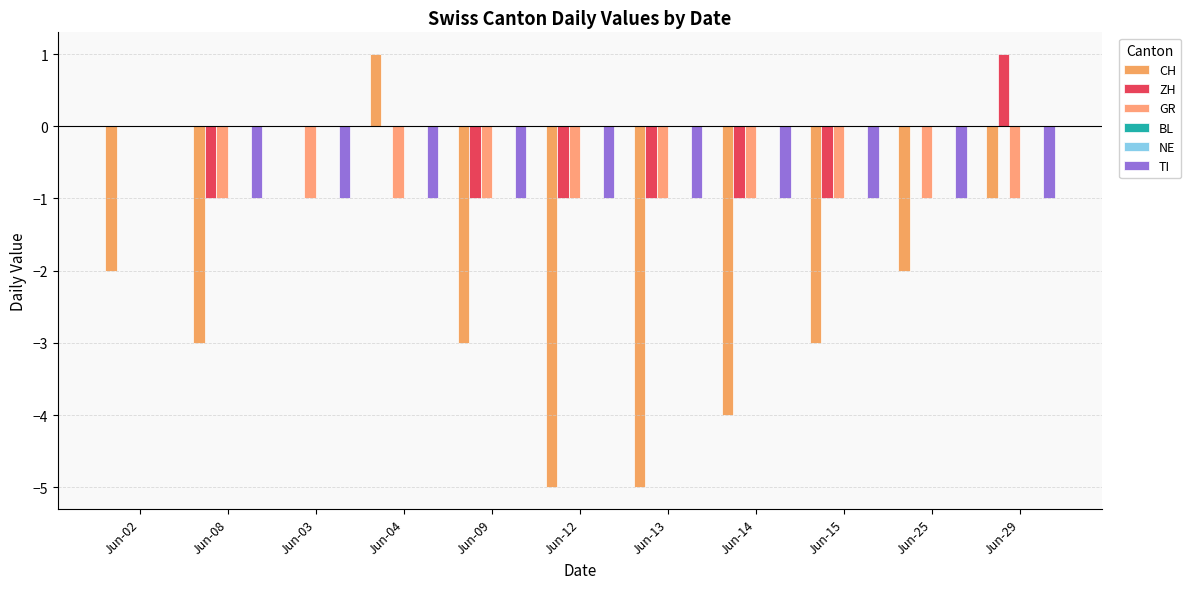

Reading left to right, transcribe all the data shown in this chart.

CH: -2	-3	0	1	-3	-5	-5	-4	-3	-2	-1
ZH: 0	-1	0	0	-1	-1	-1	-1	-1	0	1
GR: 0	-1	-1	-1	-1	-1	-1	-1	-1	-1	-1
BL: 0	0	0	0	0	0	0	0	0	0	0
NE: 0	0	0	0	0	0	0	0	0	0	0
TI: 0	-1	-1	-1	-1	-1	-1	-1	-1	-1	-1